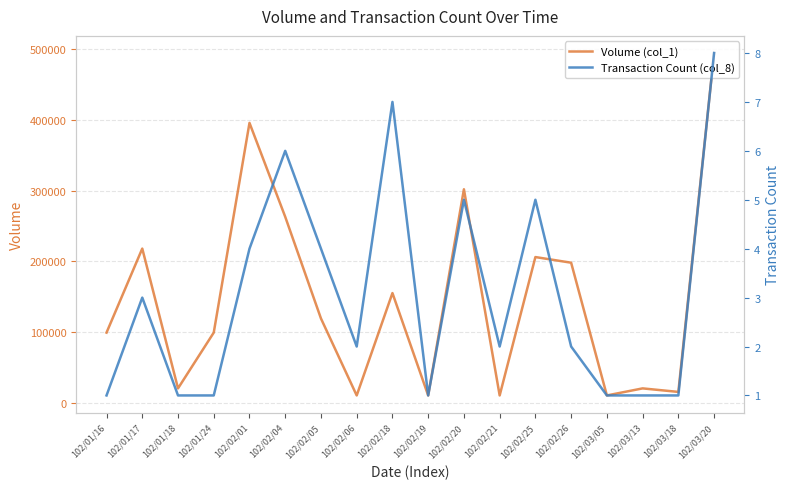

What is the lowest value of the Transaction Count (col_8) series?

1